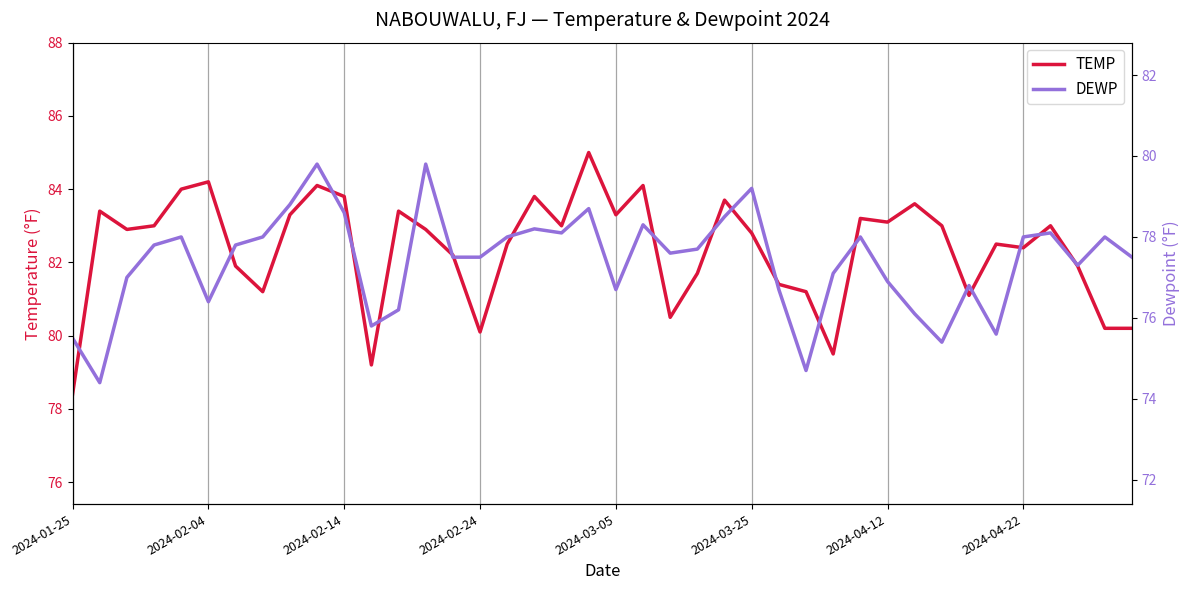

How many values in the TEMP series exceed 82?

26